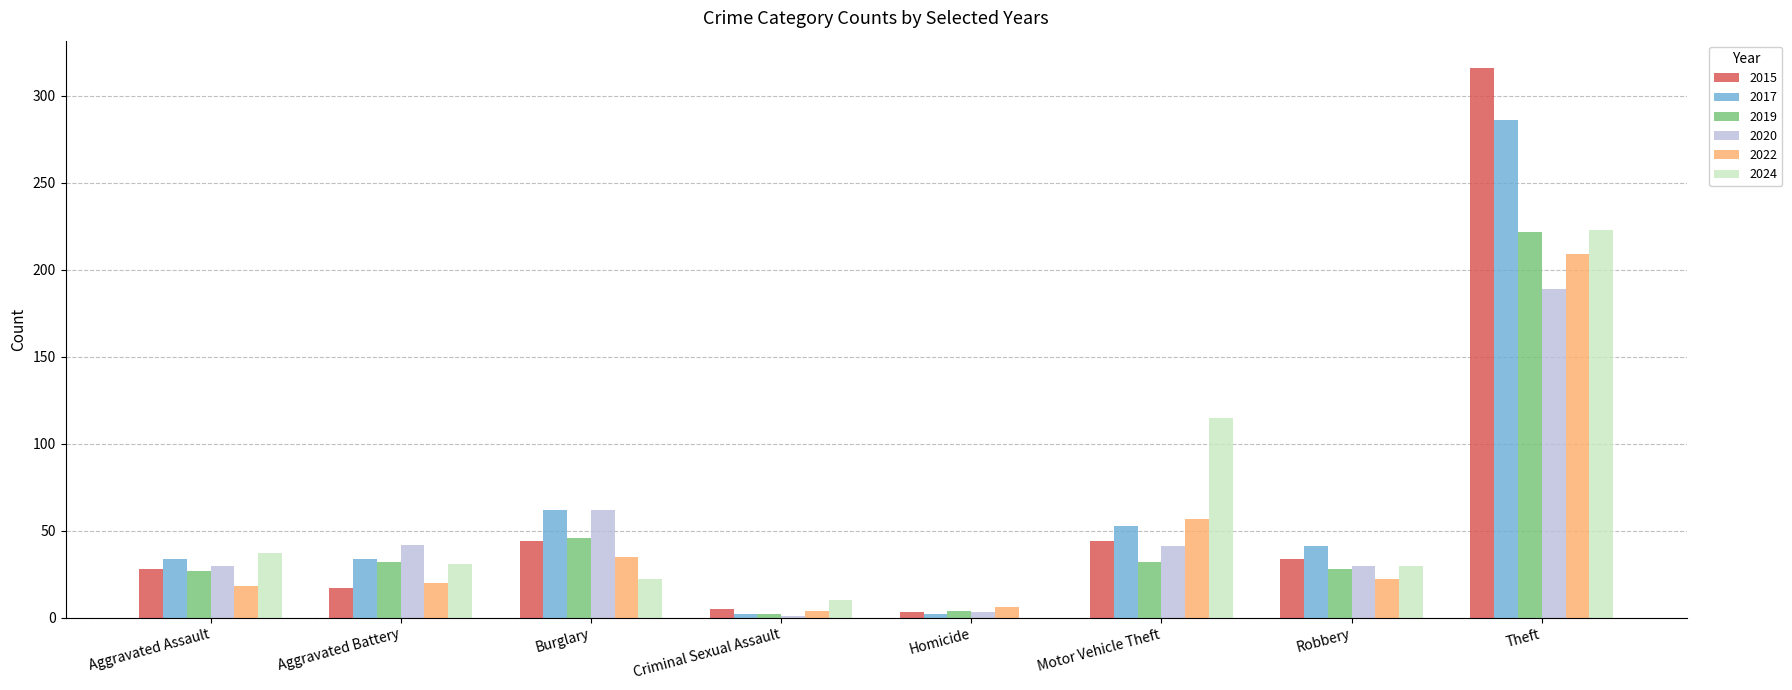

What is the difference between the 2024 values at Theft and Burglary?

201